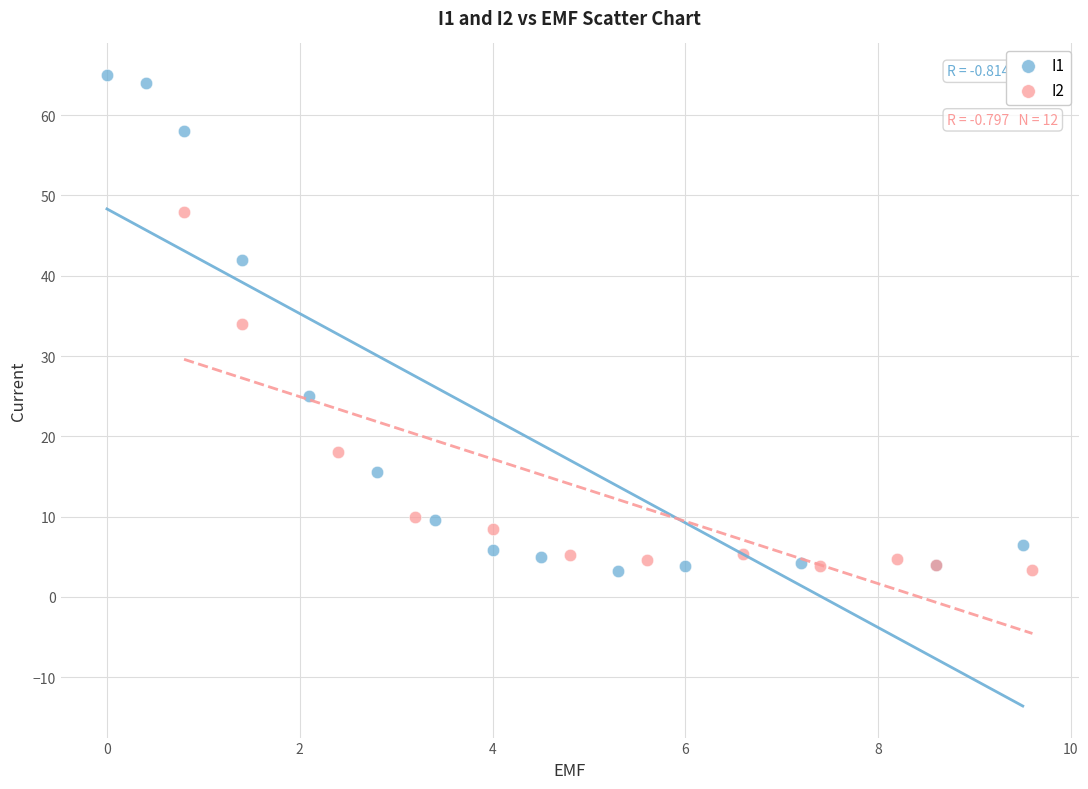

Which series has the widest spread of Y values?

I1